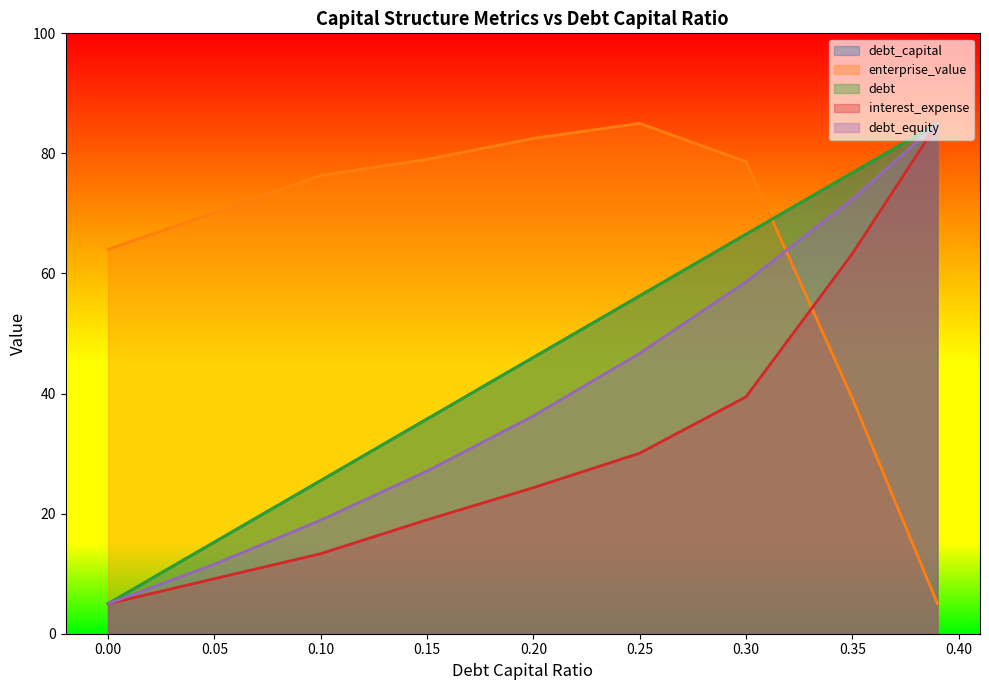

What is the minimum value shown in the chart?

5.0